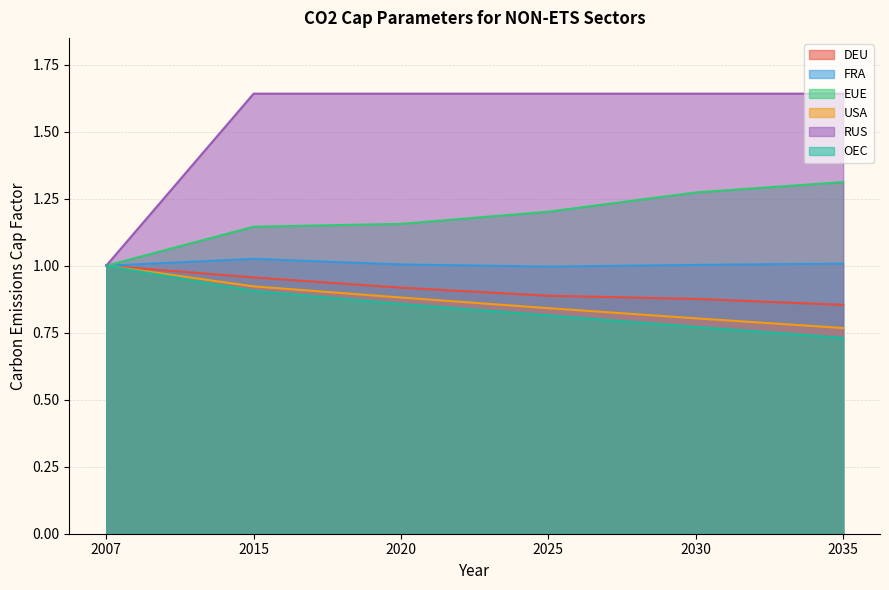

True or false: OEC and DEU cross at least once.

False